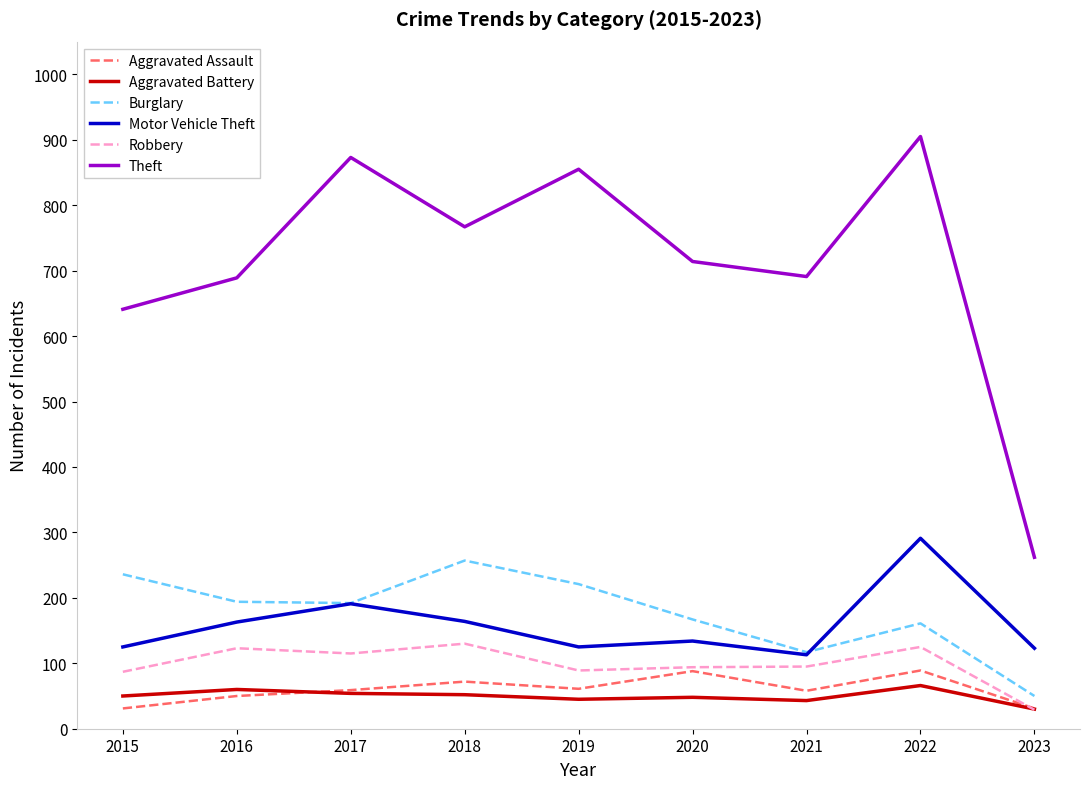

Where does the Motor Vehicle Theft series first go above 134?

2016